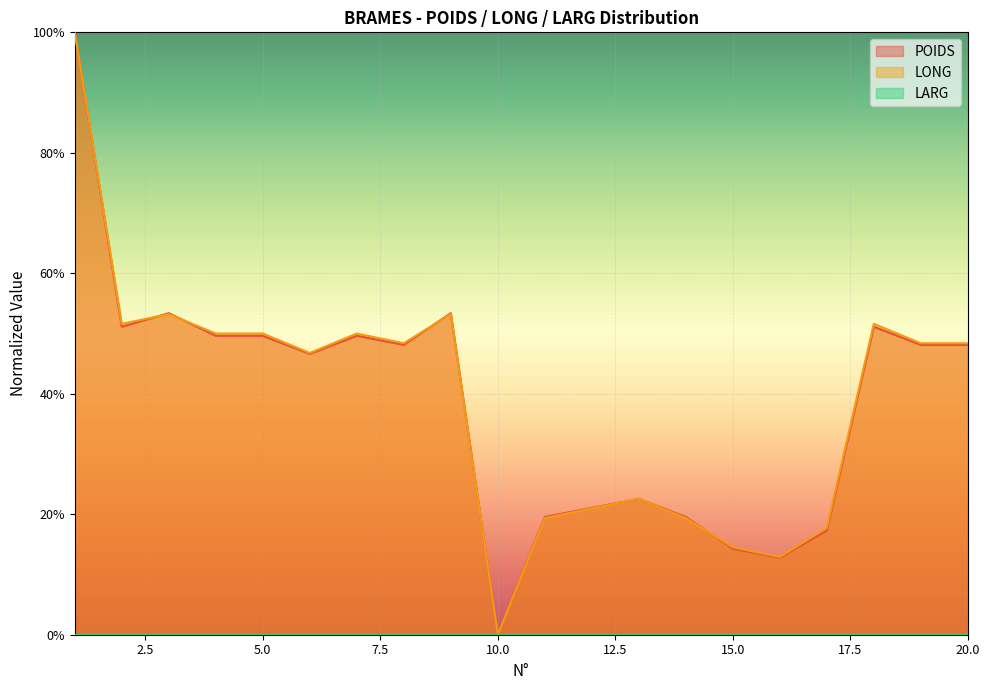

After their last crossing, which series has the higher values: POIDS or LONG?

LONG